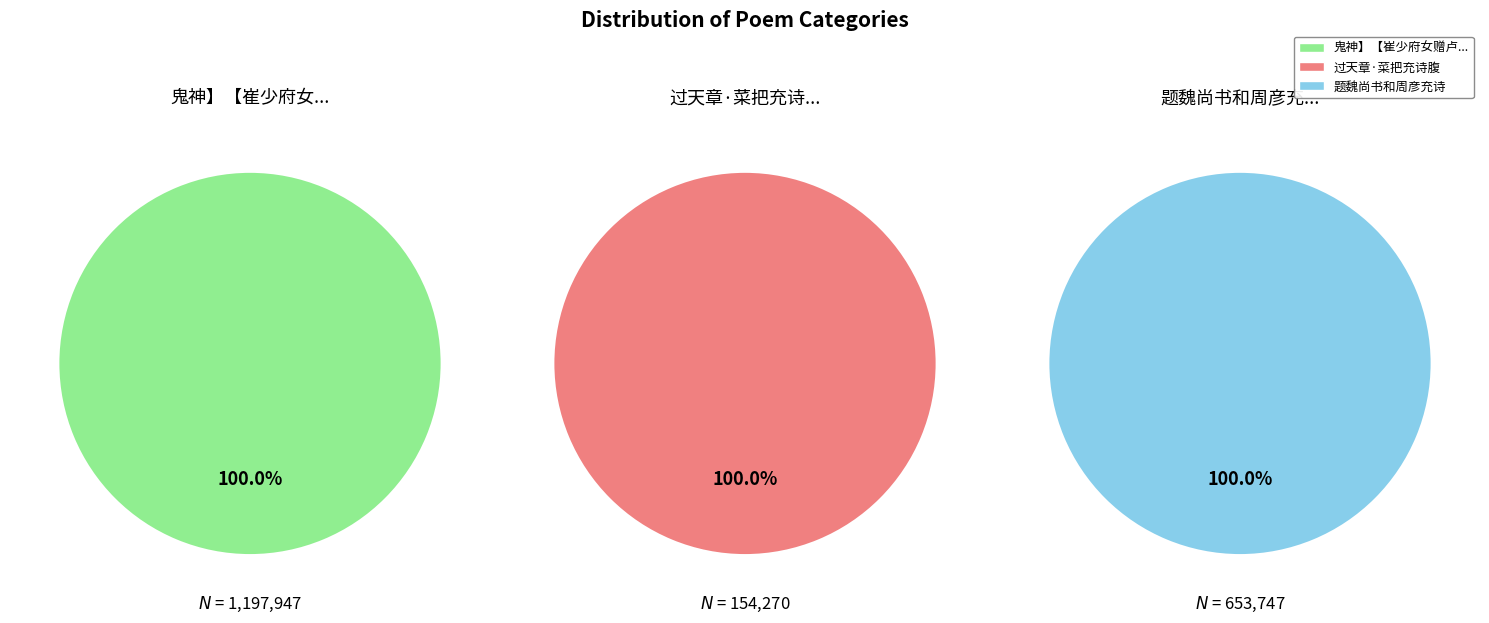

Count the number of slices in the pie.

3